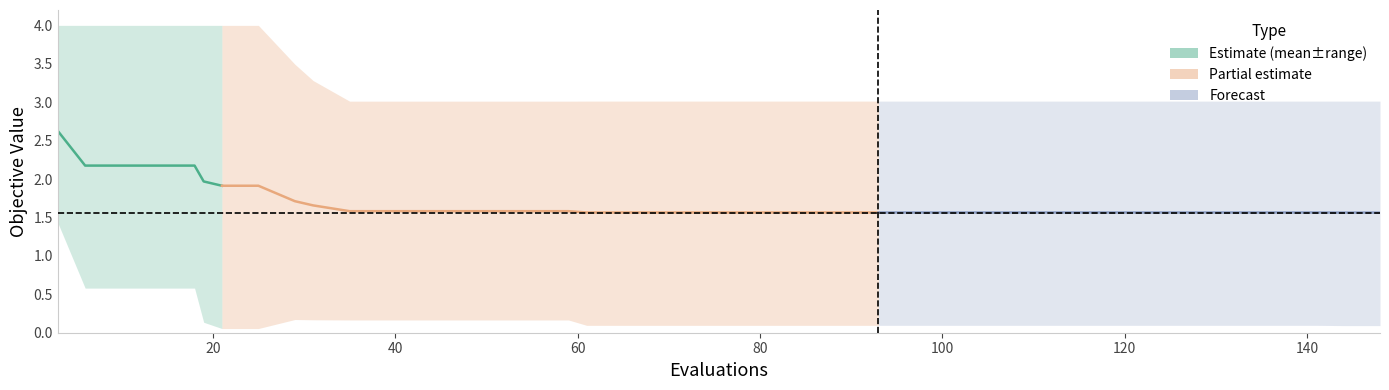

Is the value of mean at 101 greater than the value of best at 19?

Yes